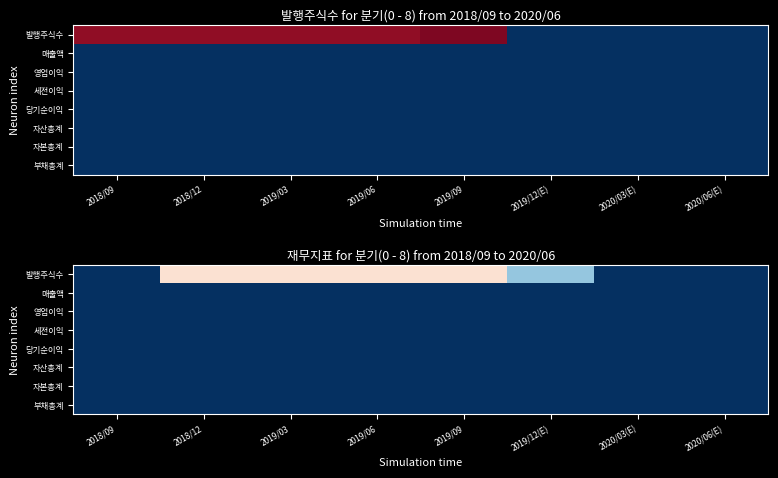

Which series has the largest total across all categories?

발행주식수